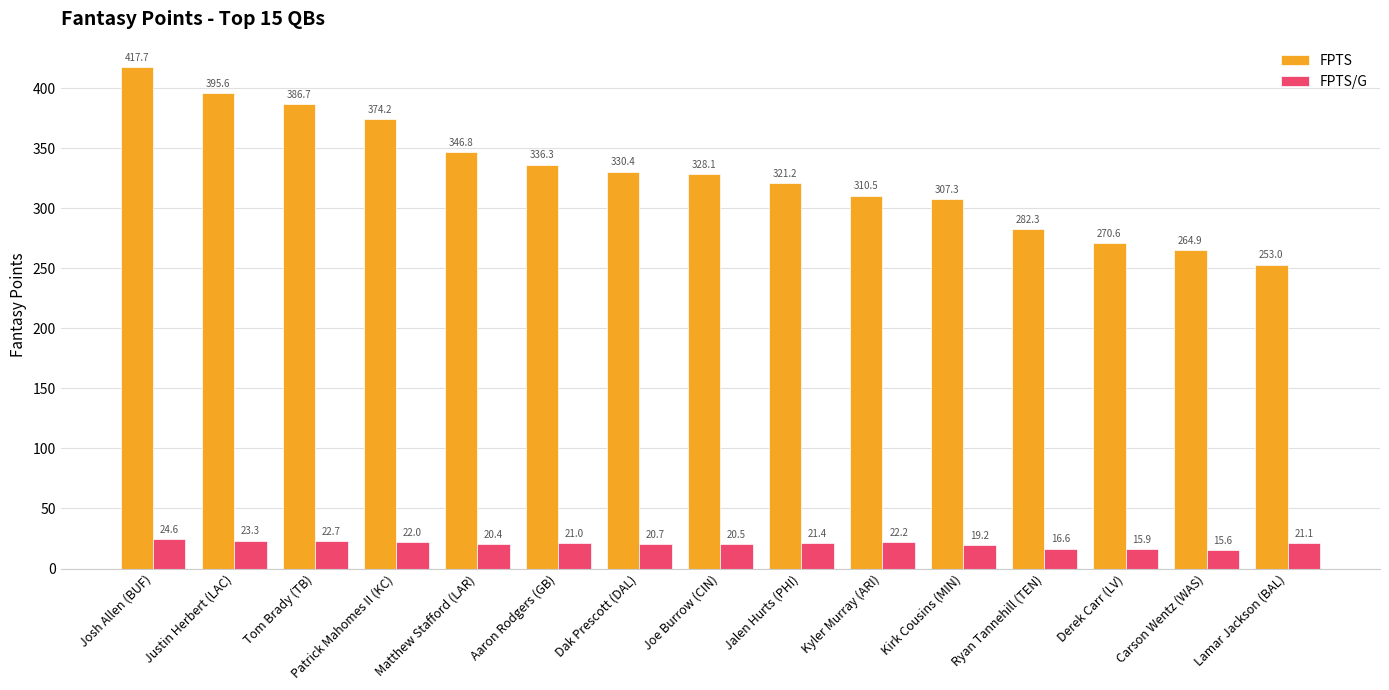

Which series has the widest spread of values?

FPTS